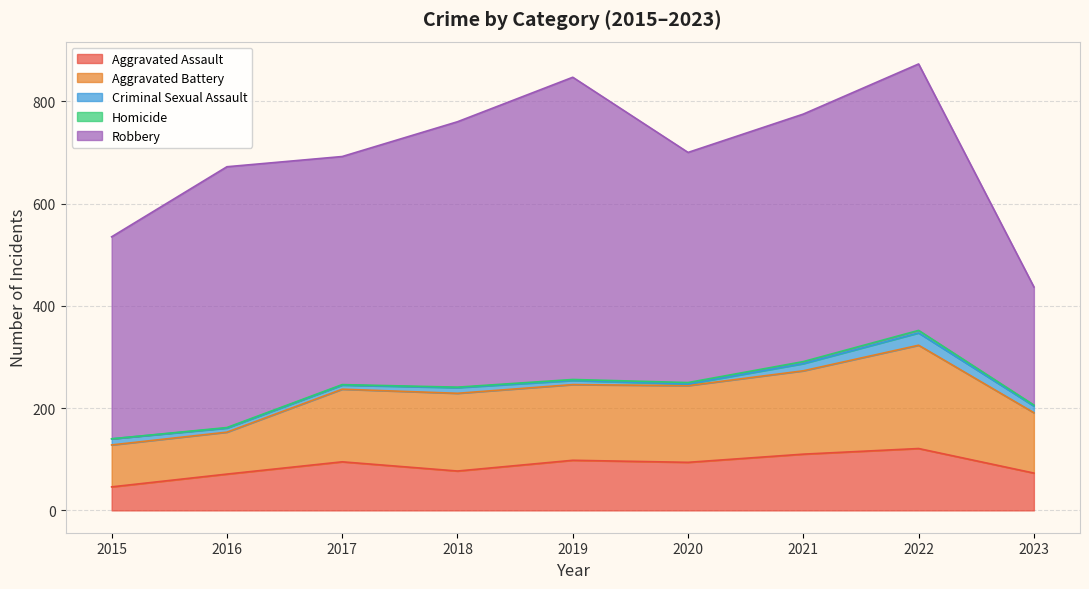

How many data points in Robbery are less than 484?

4